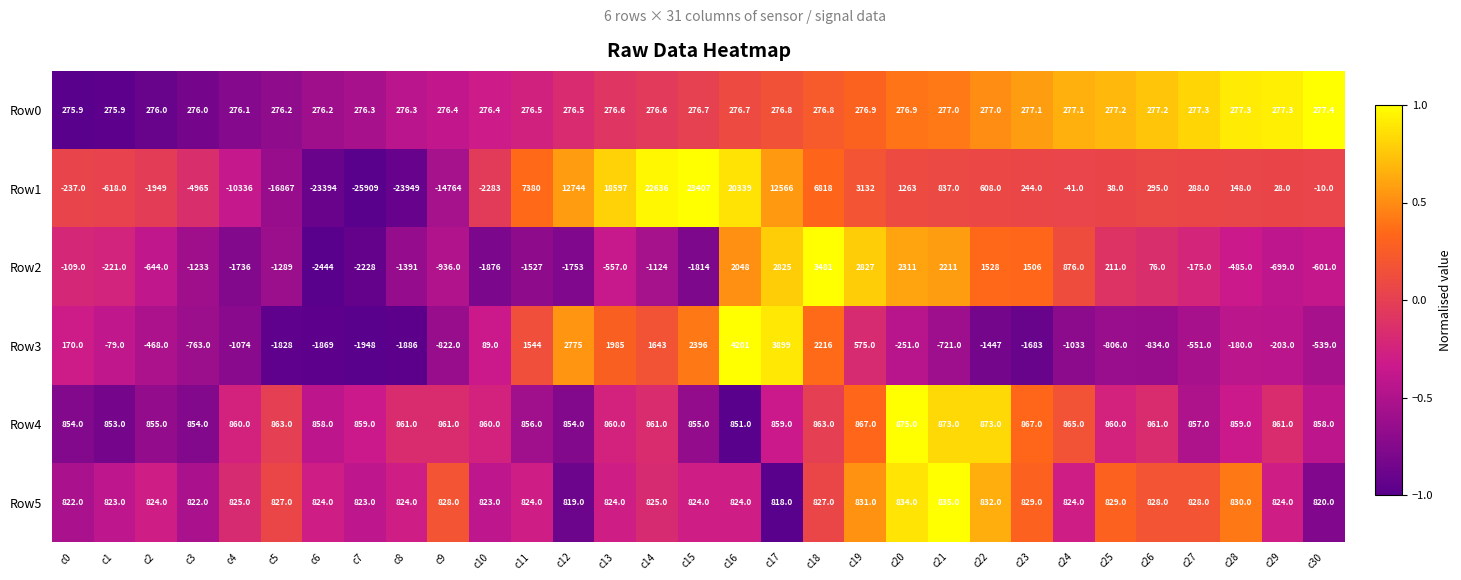

Which label corresponds to the largest value in the chart?

c15